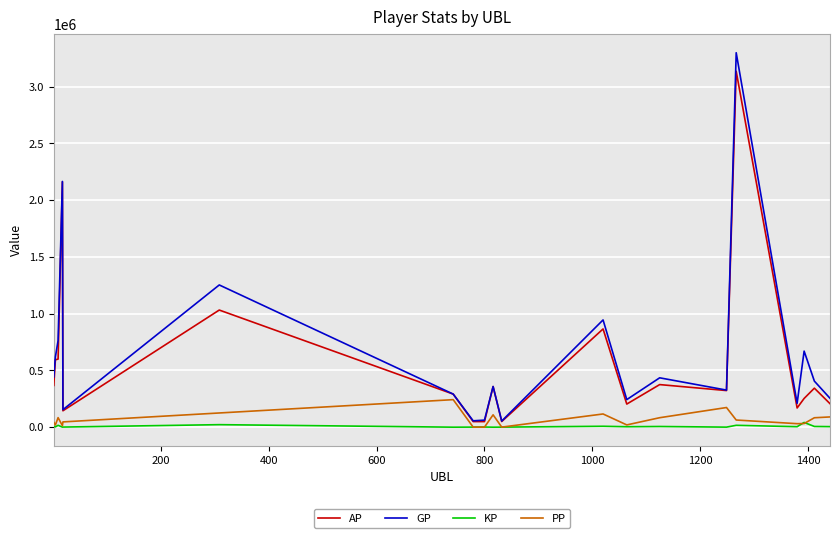

What is the maximum value shown in the chart?

3299684.0